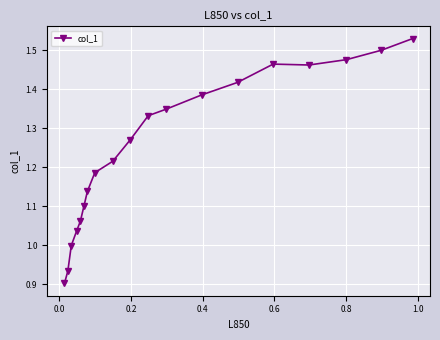

True or false: there are more than 1 points higher than both neighbors.

False